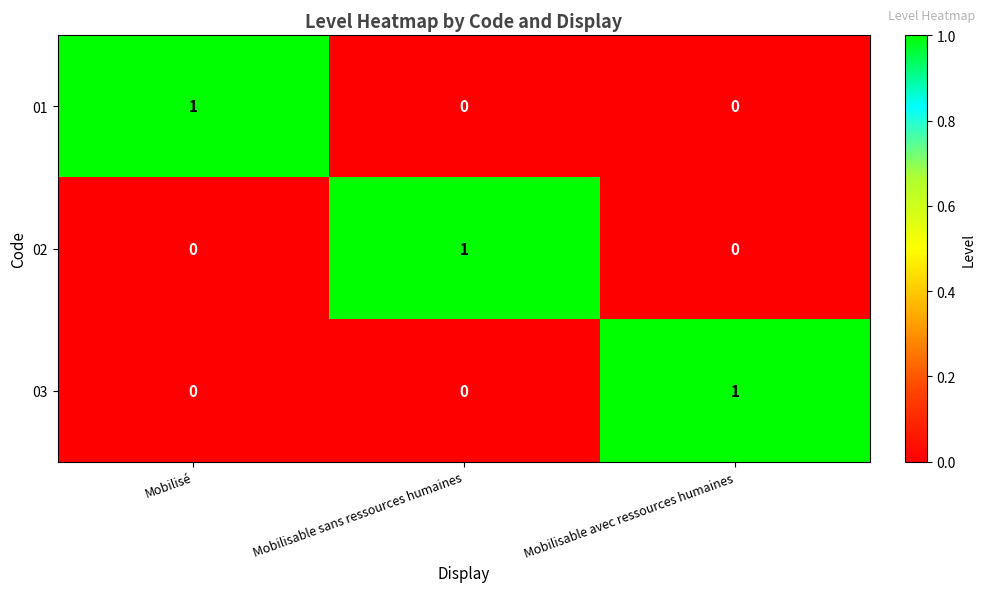

What is the total value across all series at Mobilisé?

1